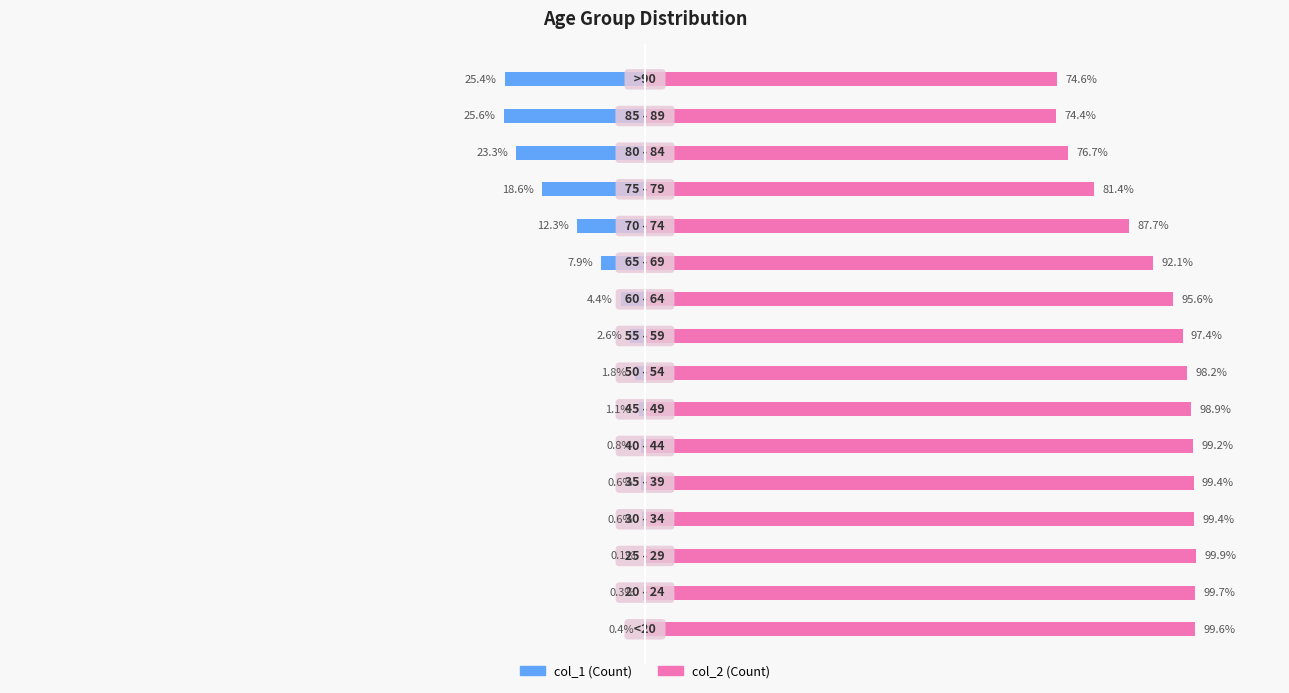

Rank the series by their average value, from lowest to highest.

col_1, col_2